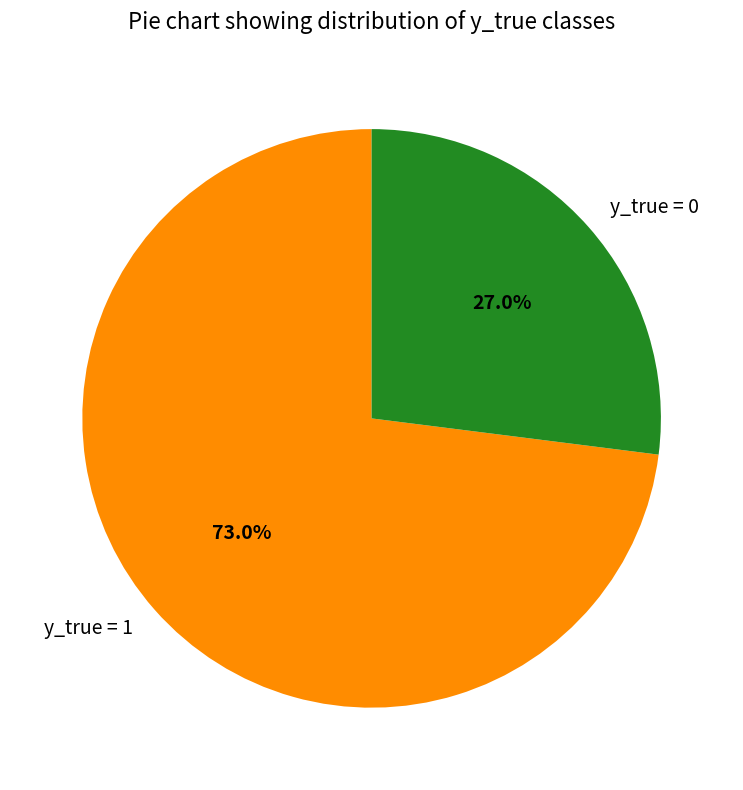

To the nearest percent, what is the difference between the largest and smallest slice percentages?

46%